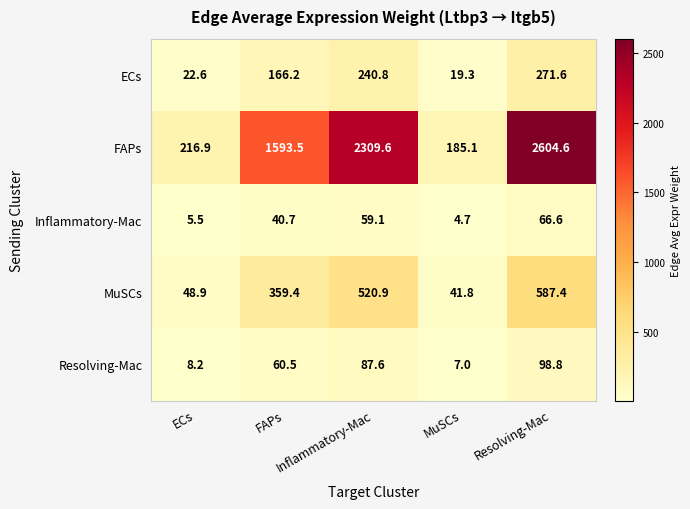

What is the minimum value shown in the chart?

4.7